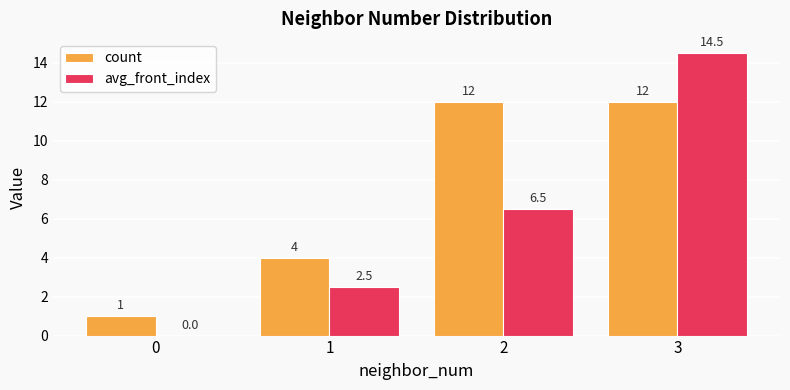

The value of avg_front_index at 0 is 4.5. True or false?

False